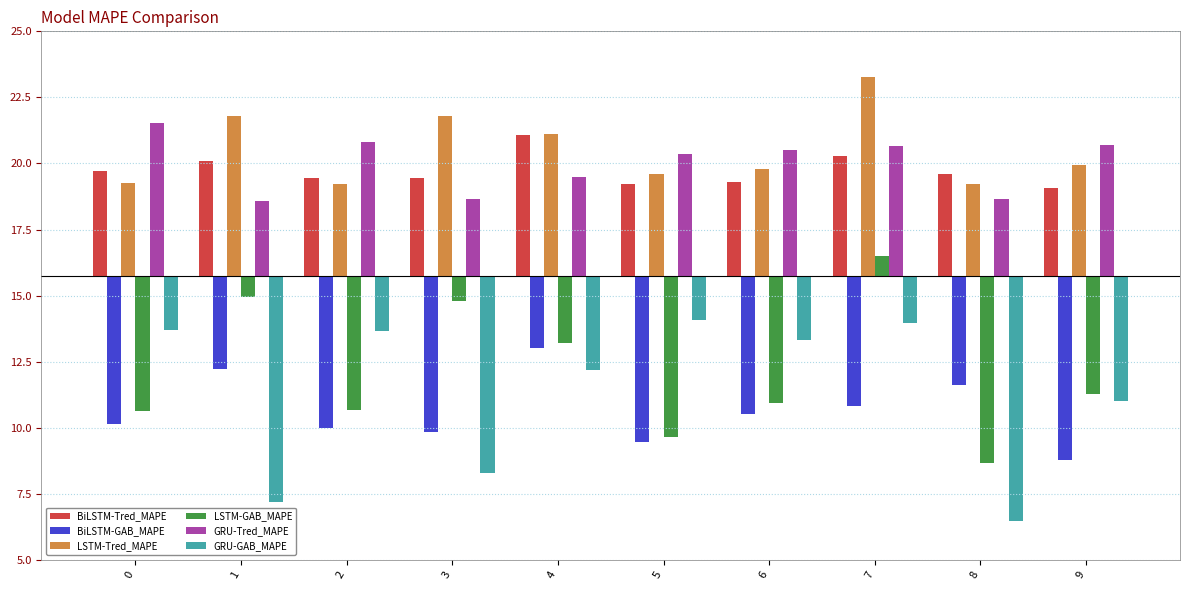

Reading right to left, extract all data points from this chart.

BiLSTM-Tred_MAPE: 3.3	3.9	4.6	3.6	3.5	5.3	3.7	3.7	4.4	4.0
BiLSTM-GAB_MAPE: -6.9	-4.1	-4.9	-5.2	-6.3	-2.7	-5.9	-5.7	-3.5	-5.6
LSTM-Tred_MAPE: 4.2	3.5	7.5	4.1	3.9	5.4	6.1	3.5	6.0	3.5
LSTM-GAB_MAPE: -4.5	-7.1	0.8	-4.8	-6.1	-2.5	-1.0	-5.0	-0.8	-5.1
GRU-Tred_MAPE: 4.9	2.9	4.9	4.8	4.6	3.7	2.9	5.1	2.9	5.8
GRU-GAB_MAPE: -4.7	-9.3	-1.8	-2.4	-1.6	-3.5	-7.5	-2.1	-8.6	-2.0